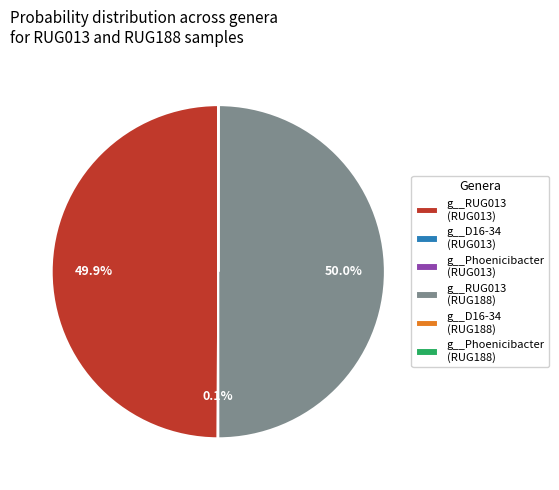

What percentage is NOT represented by g__RUG013 (RUG188)?

50.0%